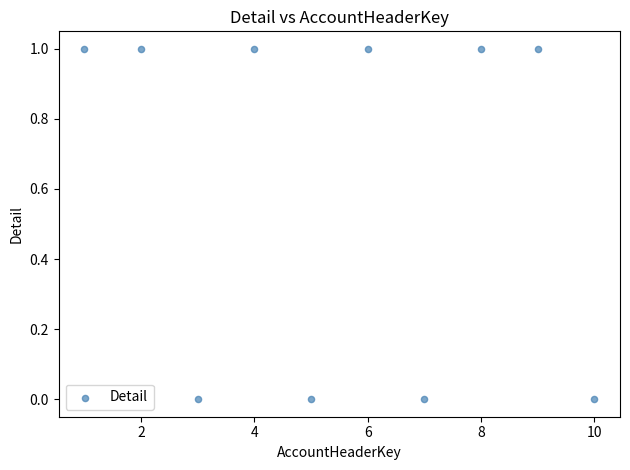

What is the average X value?

6